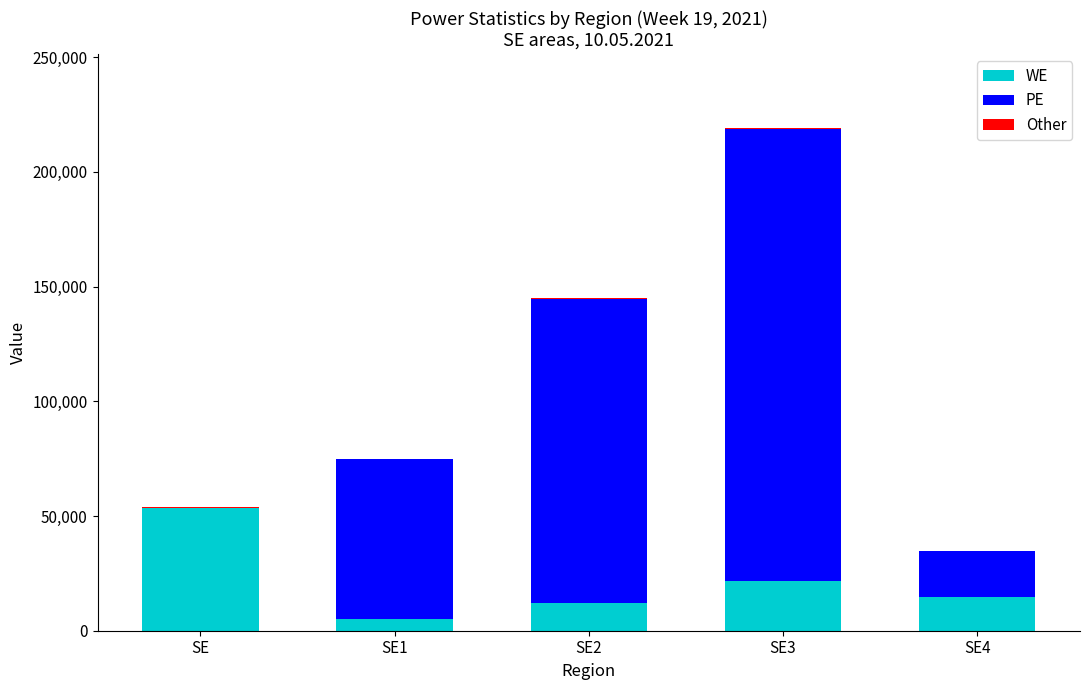

The value of WE at SE is 53402. True or false?

True